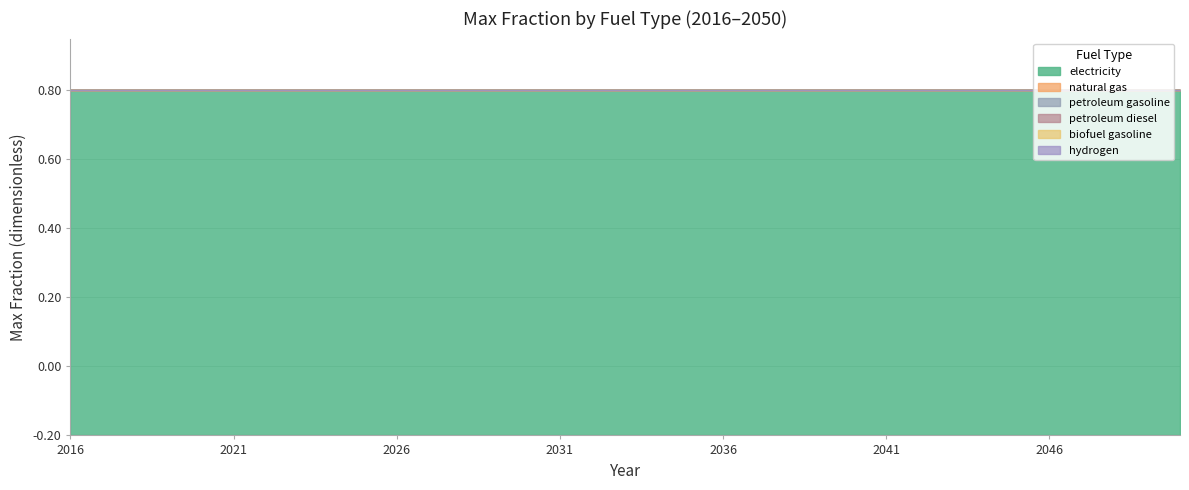

How many lines are shown in the chart?

6